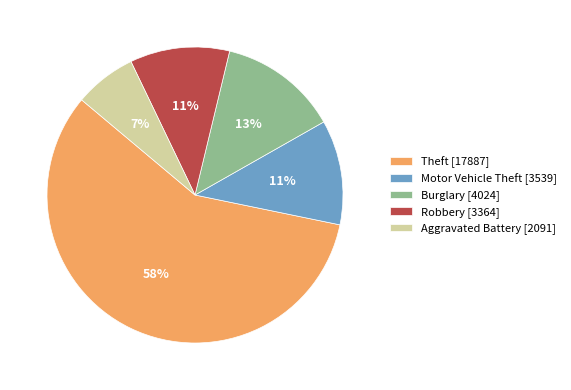

Is there any slice that represents more than half of the pie?

Yes